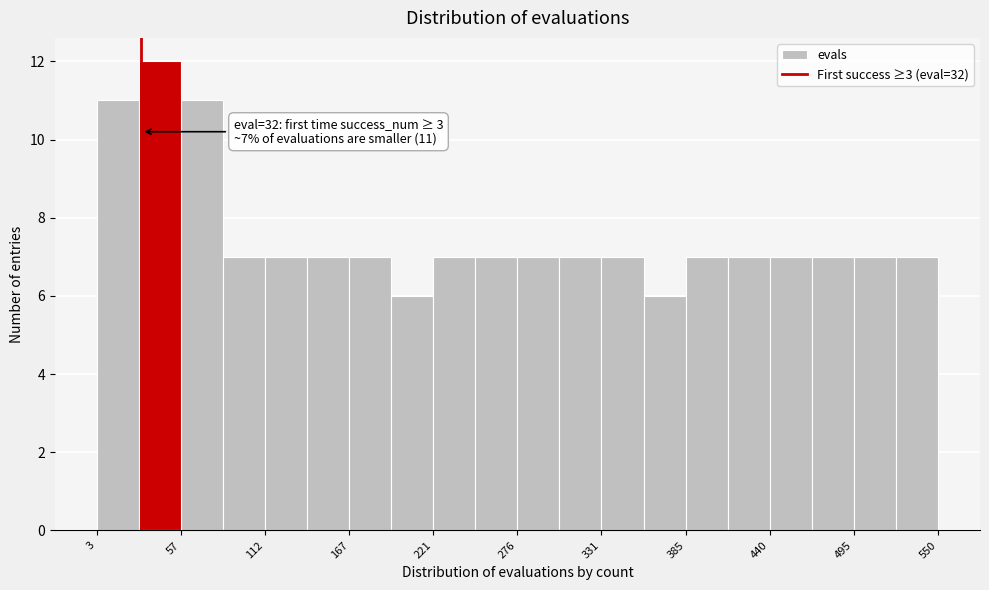

Around what value on the x-axis is the tallest bar? Give the approximate position of its centre, as read against the axis.

40